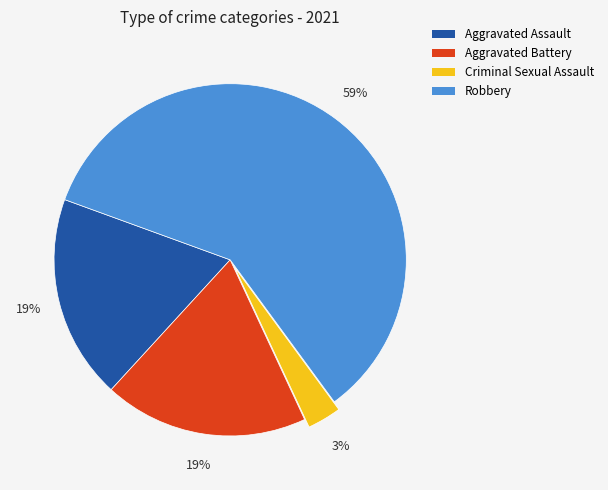

To the nearest percent, what percentage of the pie is Criminal Sexual Assault?

3%